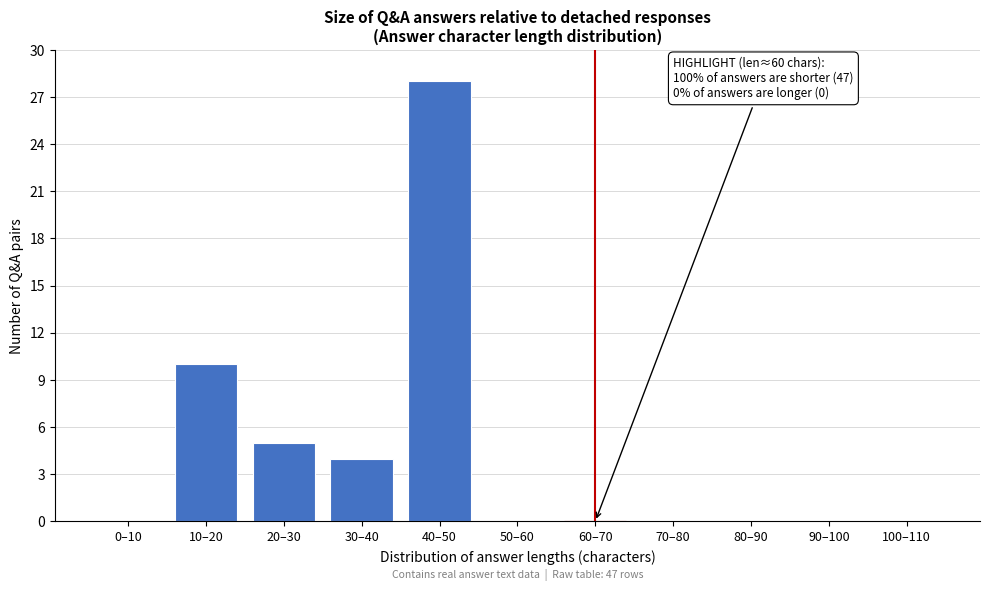

Reading left to right, list all the values displayed in this chart.

0–10=0	10–20=10	20–30=5	30–40=4	40–50=28	50–60=0	60–70=0	70–80=0	80–90=0	90–100=0	100–110=0